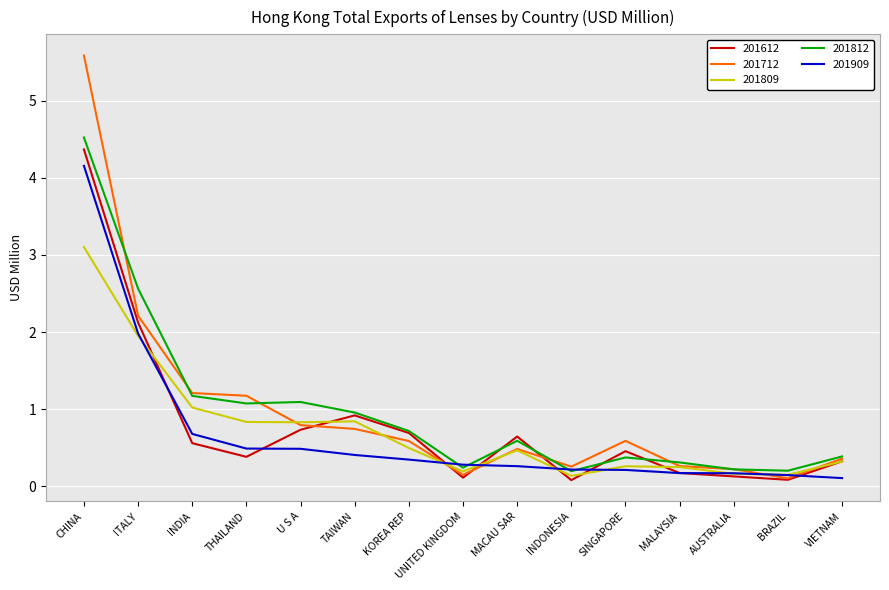

What position from the left is CHINA?

1